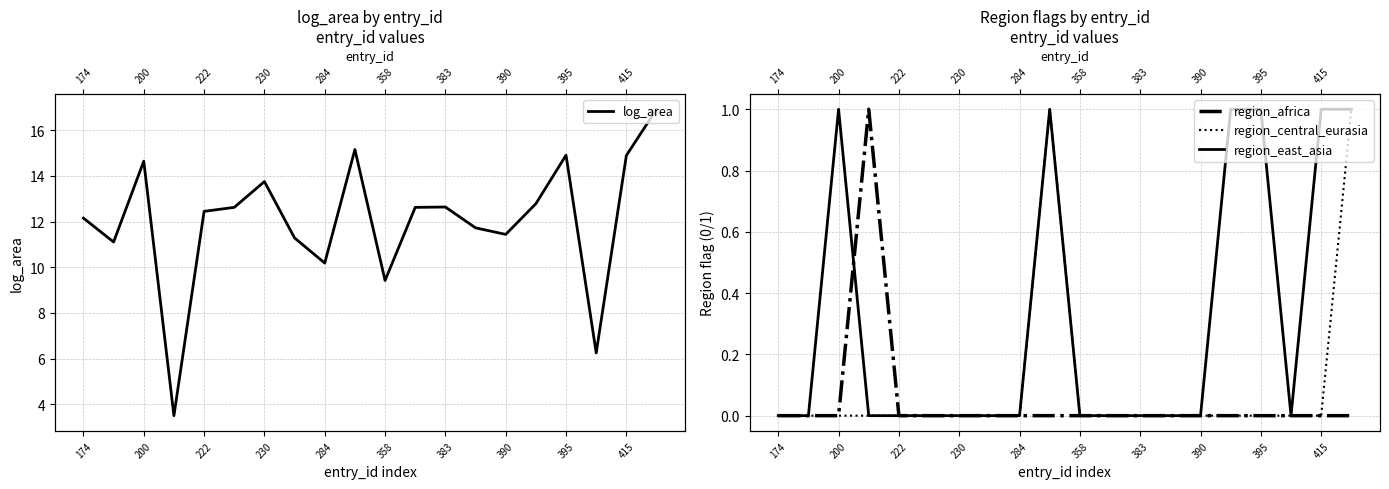

What is the value of the region_central_eurasia point at the 20th from the left?

1.0